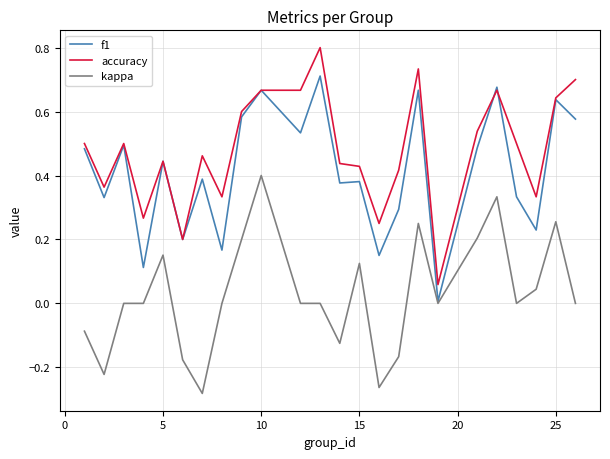

True or false: accuracy and kappa cross at least once.

False